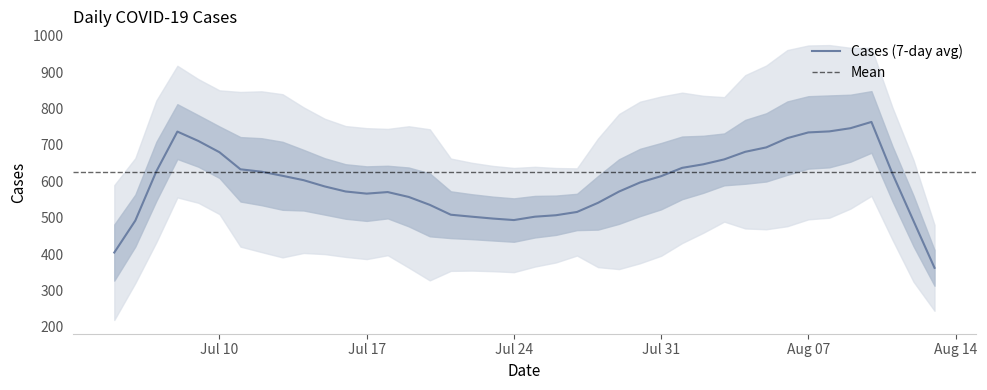

How many data points are less than 627?

20